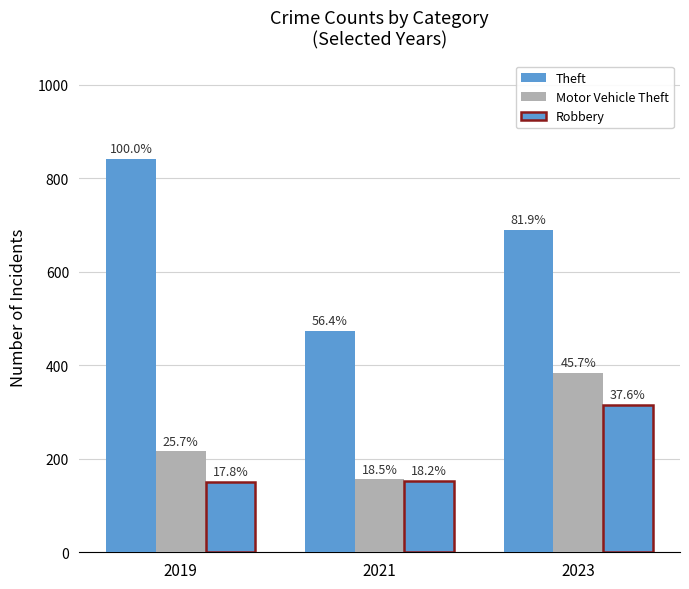

The value of Motor Vehicle Theft at 2021 is 156. True or false?

True